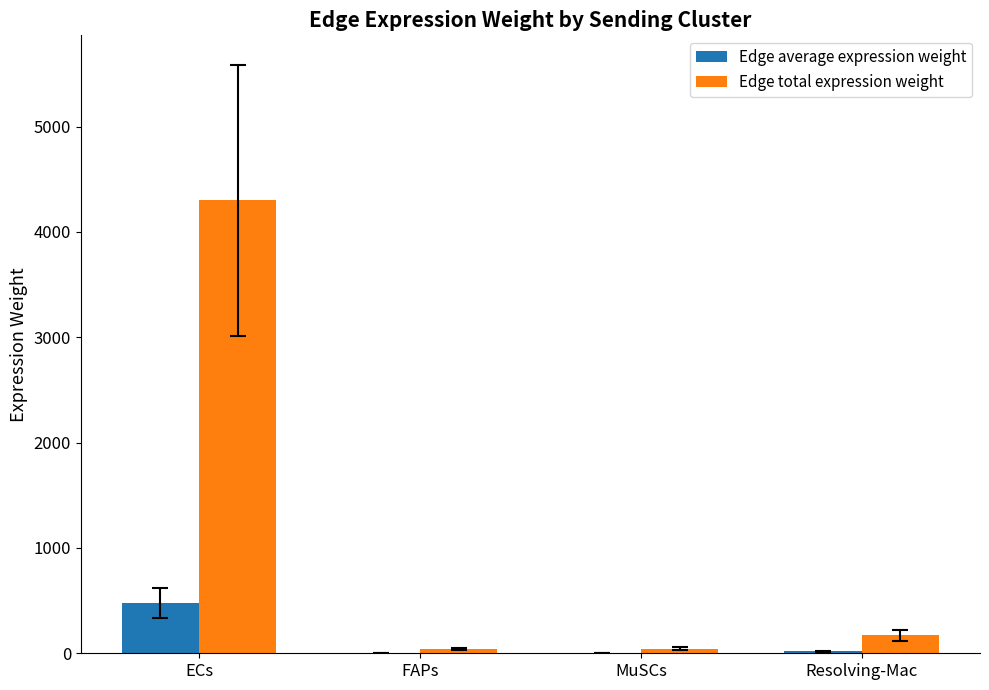

Which series changed the most between ECs and Resolving-Mac?

Edge total expression weight